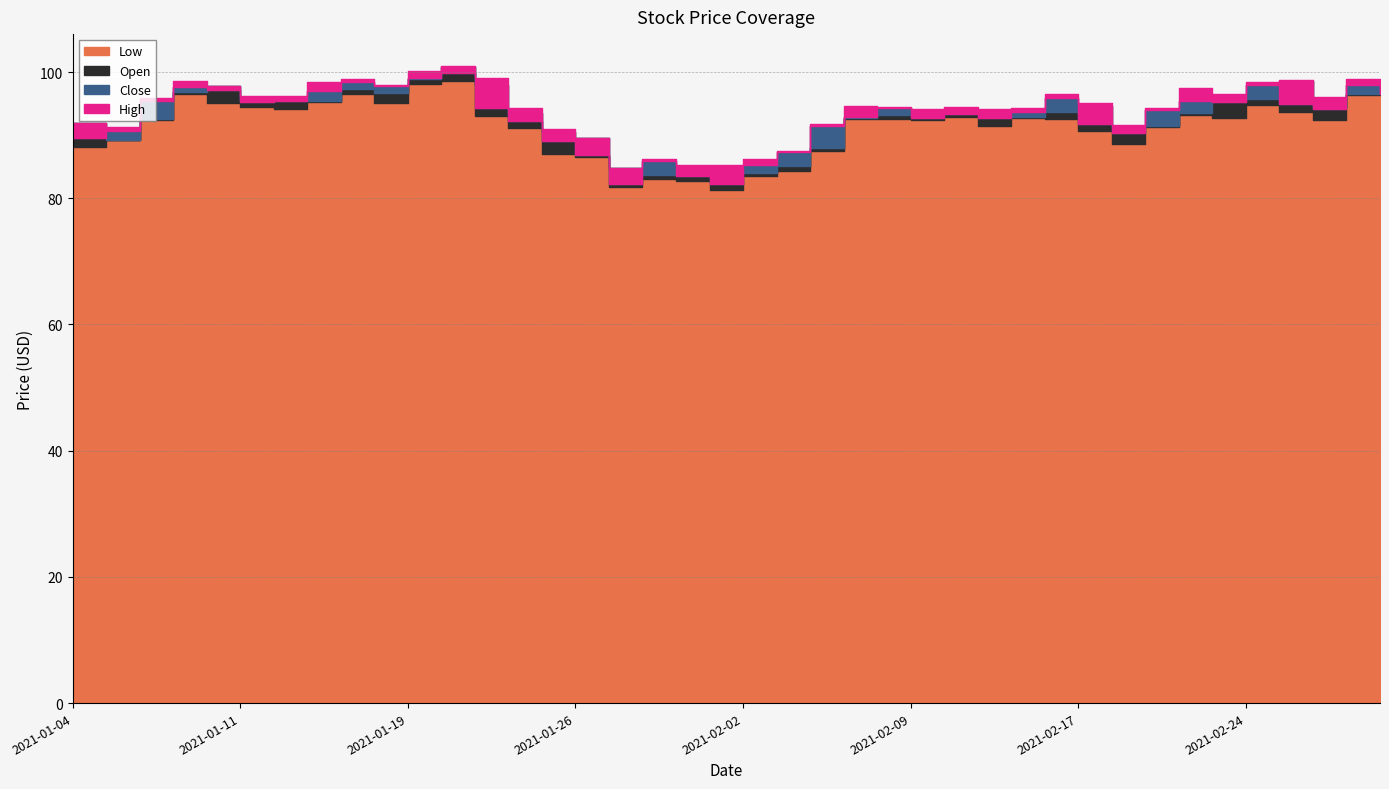

What are all the series names shown in the legend?

Low, Open, Close, High